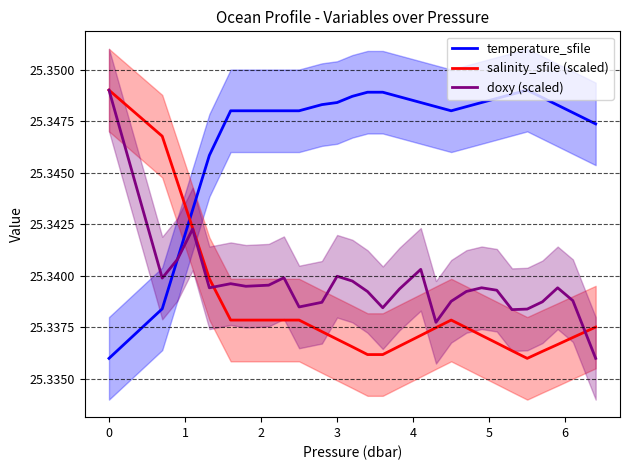

Which series ends up on top after the final intersection of salinity_sfile (scaled) and temperature_sfile?

temperature_sfile